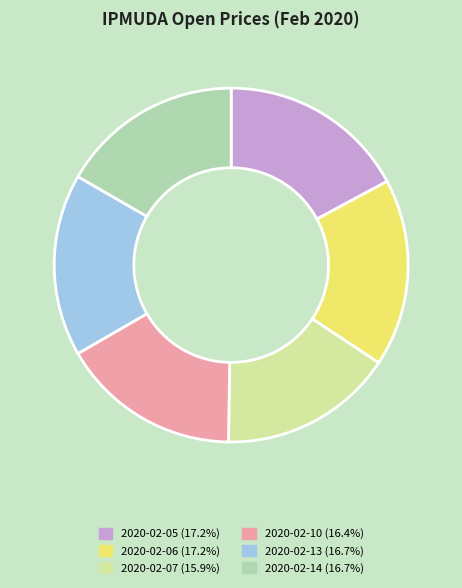

Is there any slice that represents more than half of the pie?

No